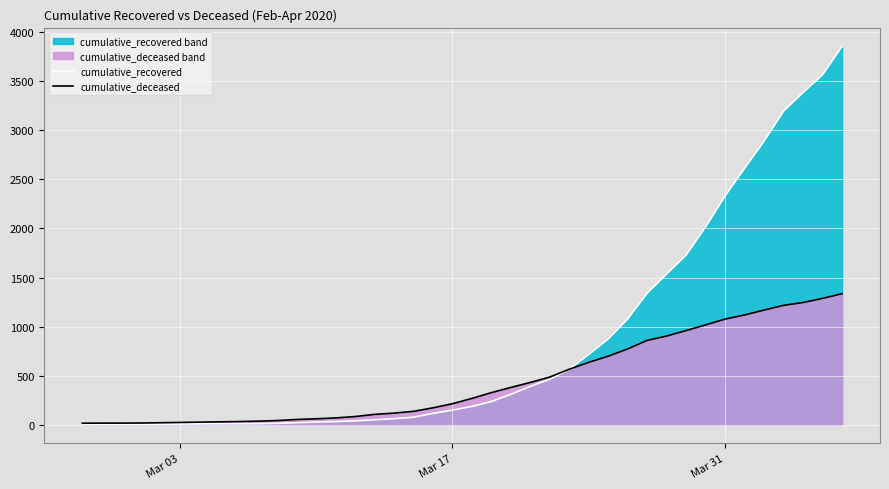

What is the maximum value for cumulative_deceased?

1335